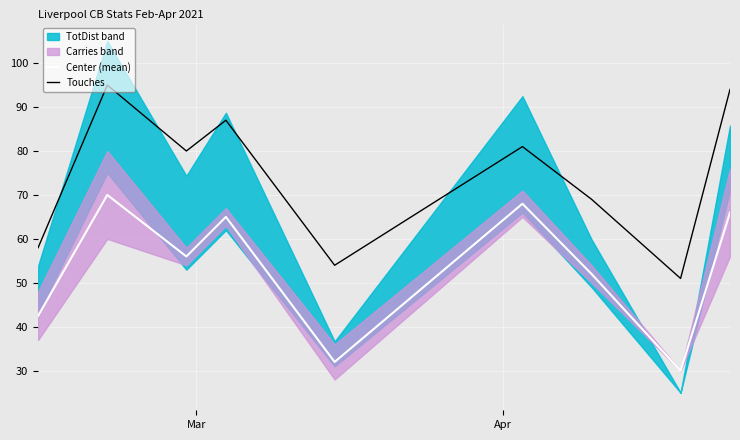

True or false: Touches and Center (mean) intersect in this chart.

False